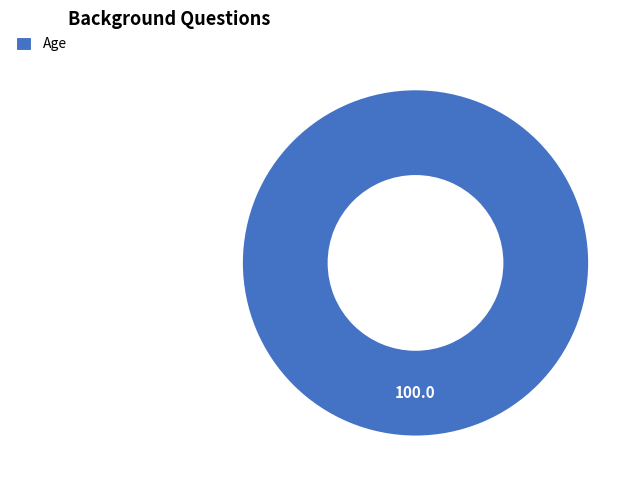

What is the majority slice?

Age